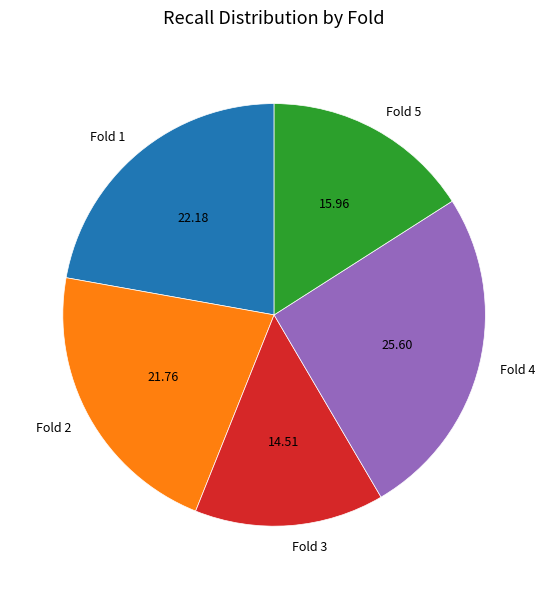

Is the sum of Fold 3 and Fold 2 greater than half?

No